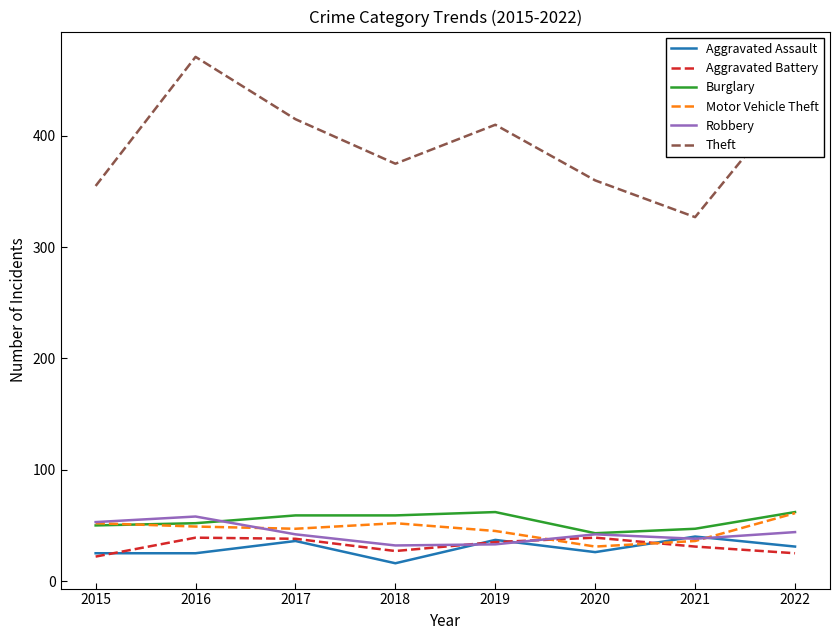

What is the sum of all Theft values?

3150